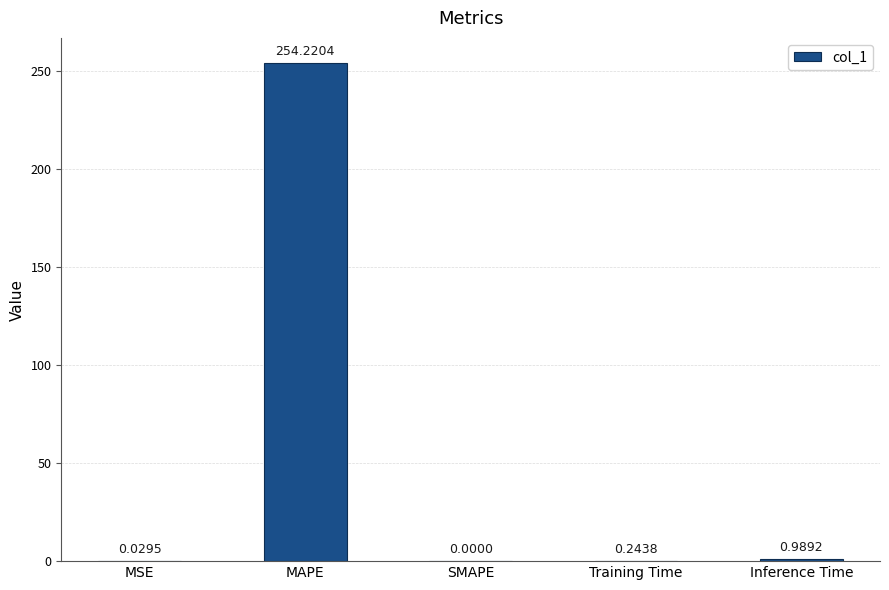

Which label corresponds to the largest value in the chart?

MAPE